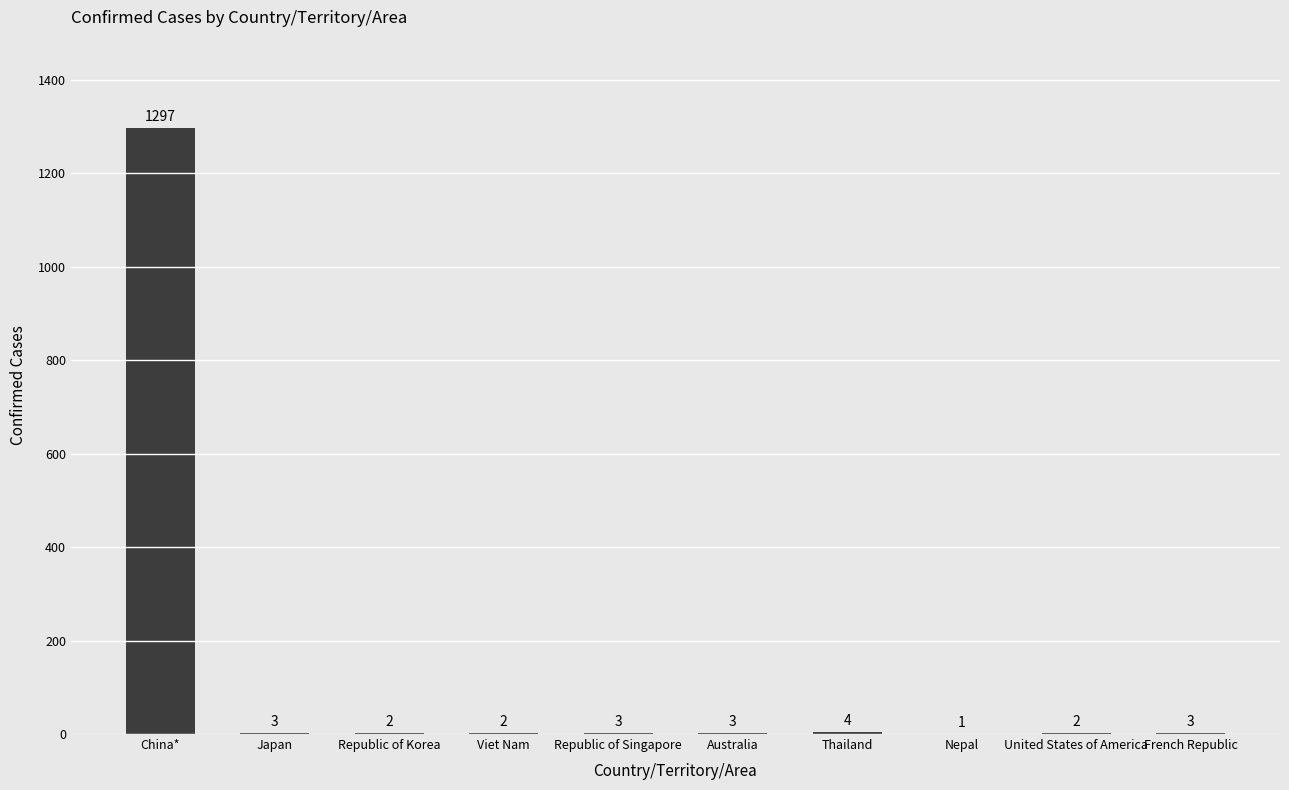

What is the greatest value displayed?

1297